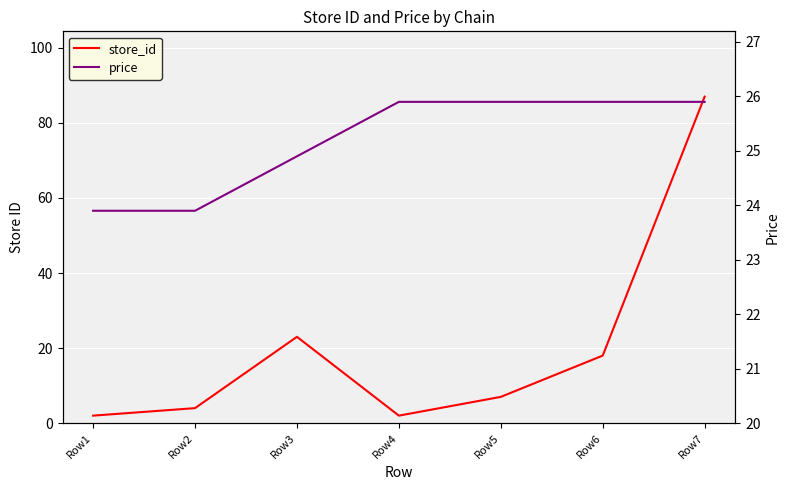

True or false: store_id has a value of 18.0 at Row6.

True